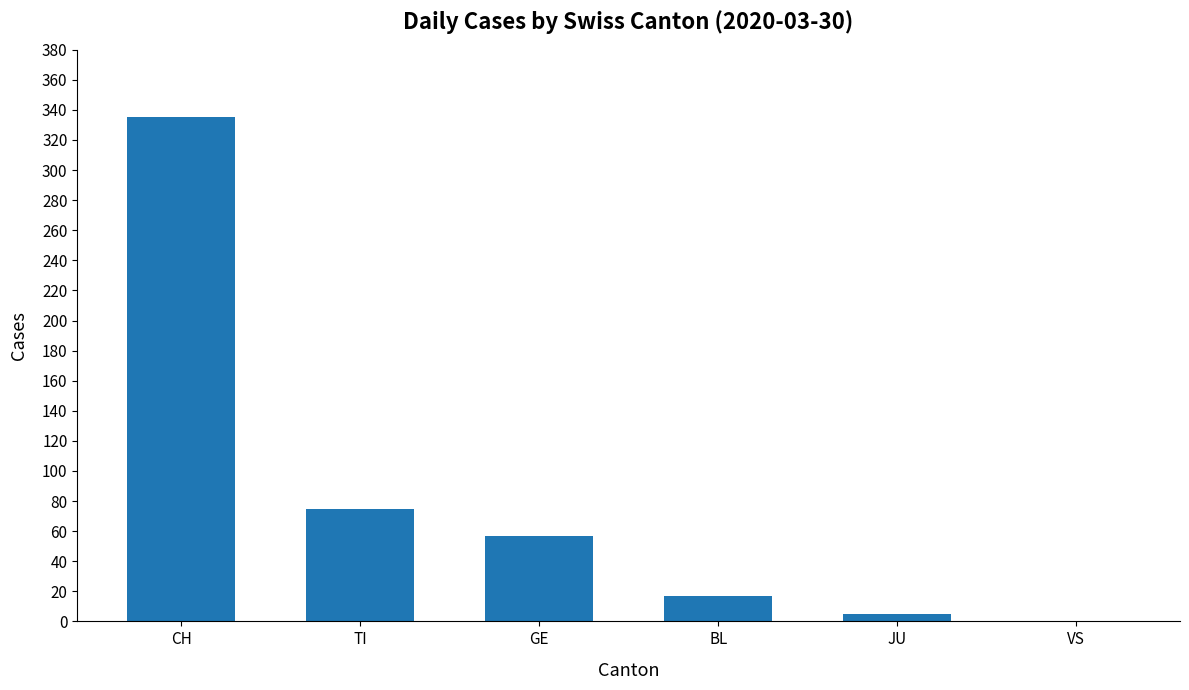

How many distinct data groups are displayed?

1